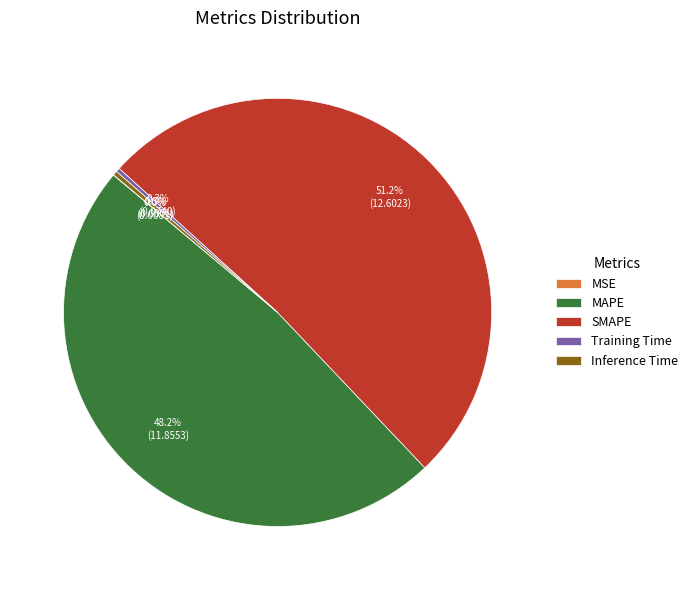

Which has a higher value, Inference Time or SMAPE?

SMAPE